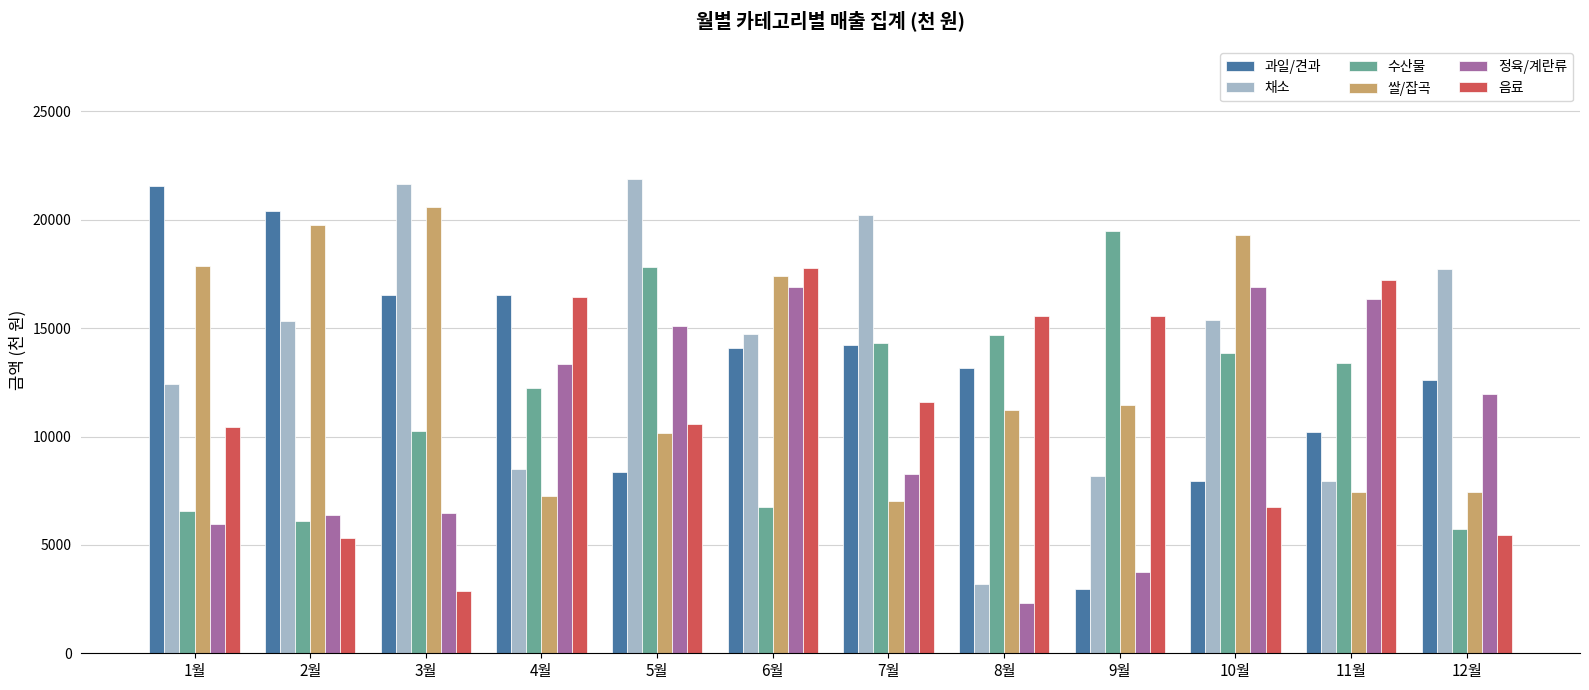

What is the smallest value displayed?

2330